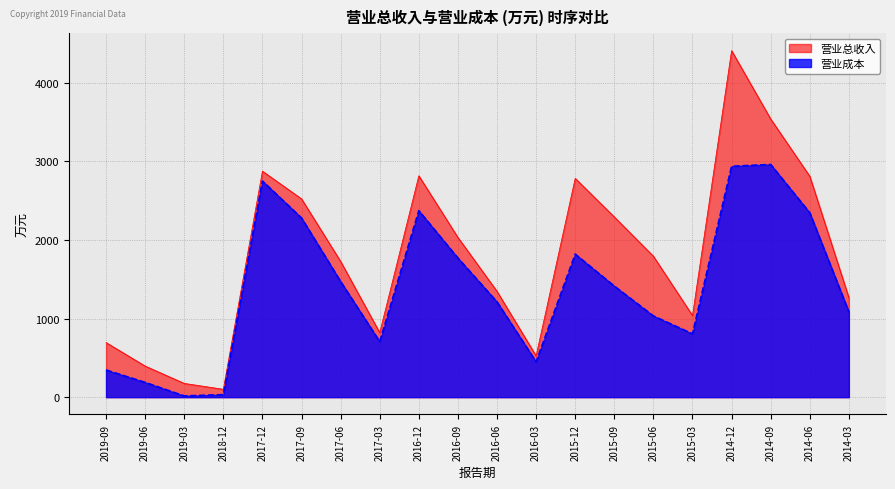

True or false: 营业总收入 and 营业成本 intersect in this chart.

False